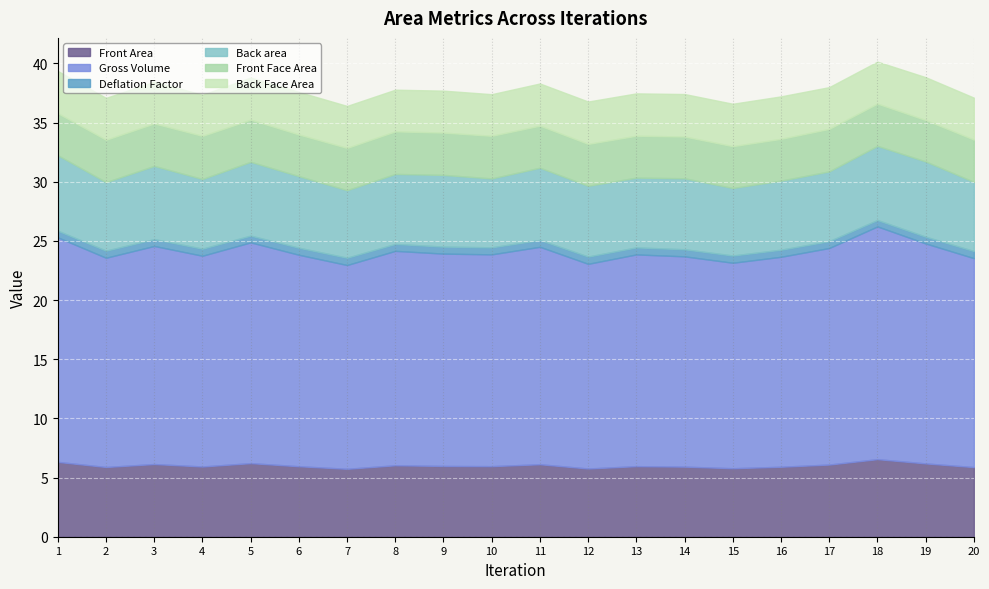

Rank the categories by Deflation Factor value from lowest to highest.

18, 1, 5, 19, 3, 11, 17, 8, 9, 10, 13, 6, 4, 14, 16, 2, 20, 15, 12, 7